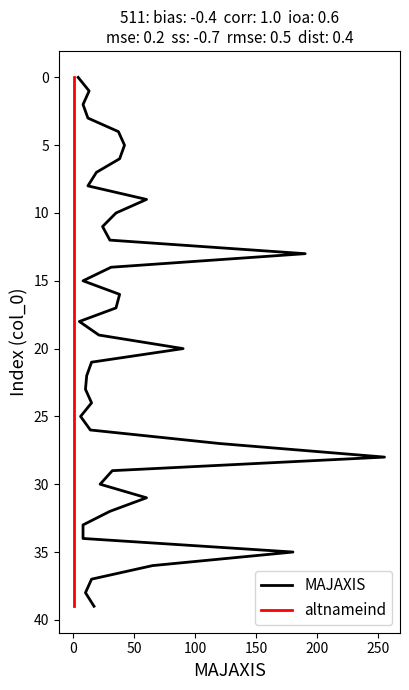

Is the value of altnameind at 300 greater than the value of MAJAXIS at 37?

No